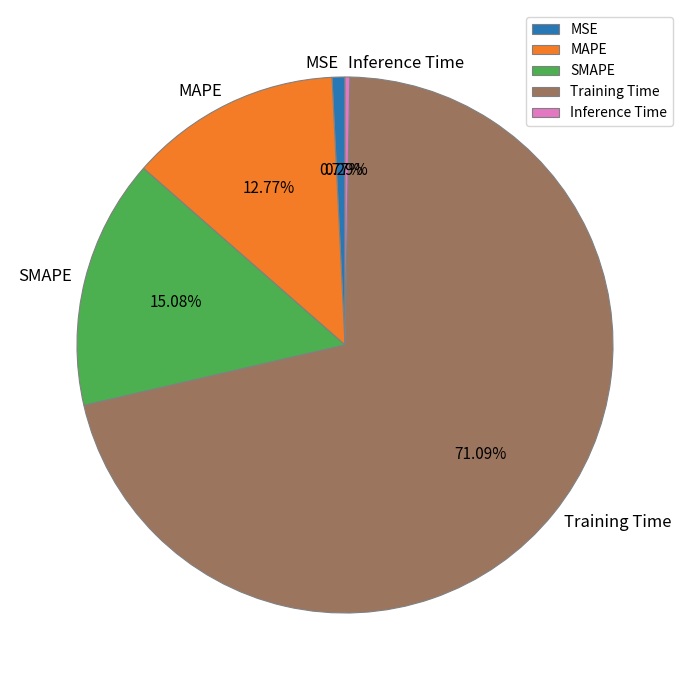

To the nearest percent, what percentage of the pie is SMAPE?

15%